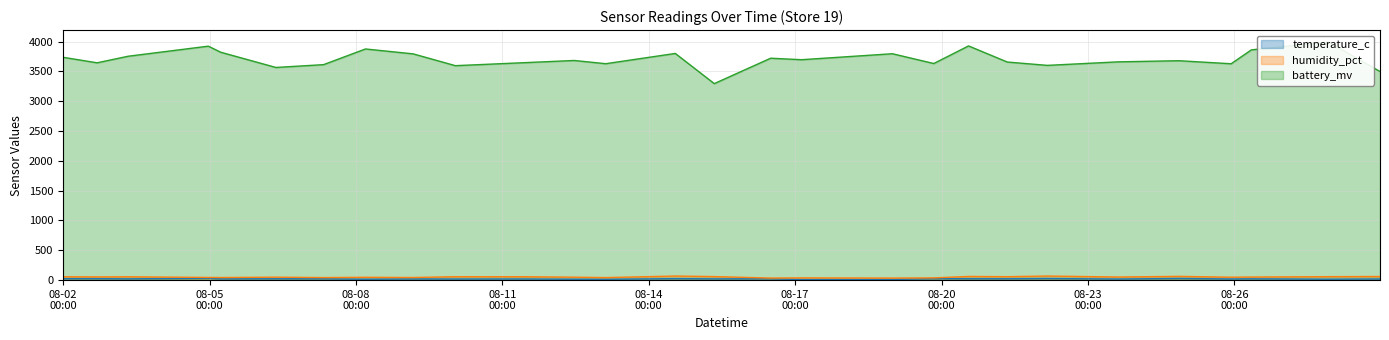

List the labels in order of temperature_c value, smallest first.

2025-08-17T03:08:00, 2025-08-18T23:50:00, 2025-08-13T02:51:00, 2025-08-08T04:40:00, 2025-08-12T11:20:00, 2025-08-27T22:19:00, 2025-08-23T14:55:00, 2025-08-10T00:53:00, 2025-08-25T22:26:00, 2025-08-11T10:01:00, 2025-08-28T23:39:00, 2025-08-09T04:06:00, 2025-08-15T08:13:00, 2025-08-03T07:56:00, 2025-08-05T05:30:00, 2025-08-26T08:23:00, 2025-08-07T08:03:00, 2025-08-16T11:58:00, 2025-08-06T08:37:00, 2025-08-21T08:20:00, 2025-08-20T13:17:00, 2025-08-01T23:52:00, 2025-08-02T16:41:00, 2025-08-14T13:03:00, 2025-08-19T20:11:00, 2025-08-22T04:02:00, 2025-08-24T20:42:00, 2025-08-04T23:23:00